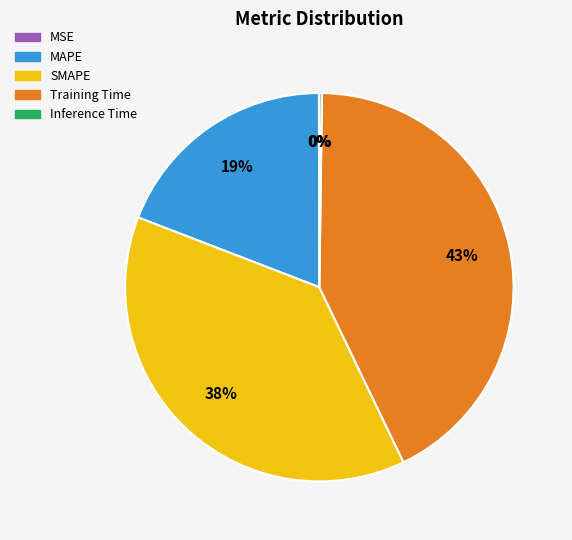

Is there any slice that represents more than half of the pie?

No